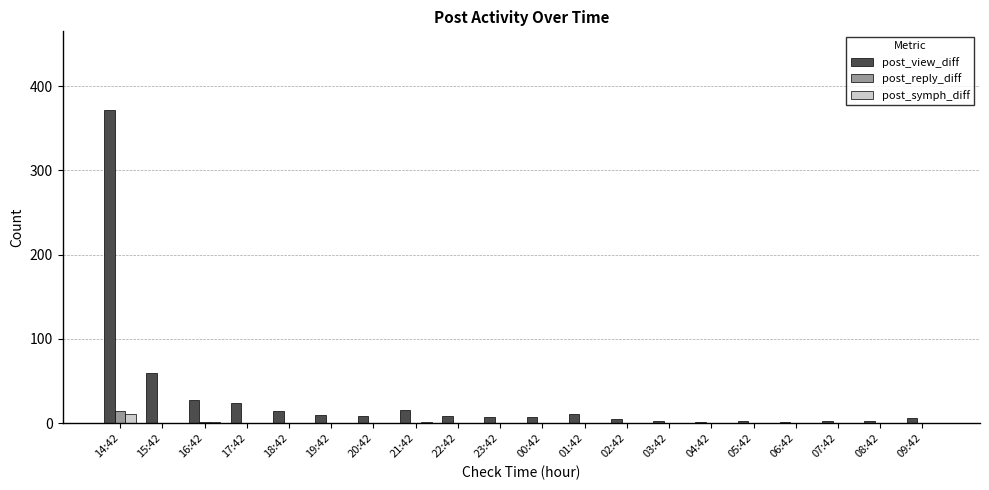

Which series has the largest total across all categories?

post_view_diff